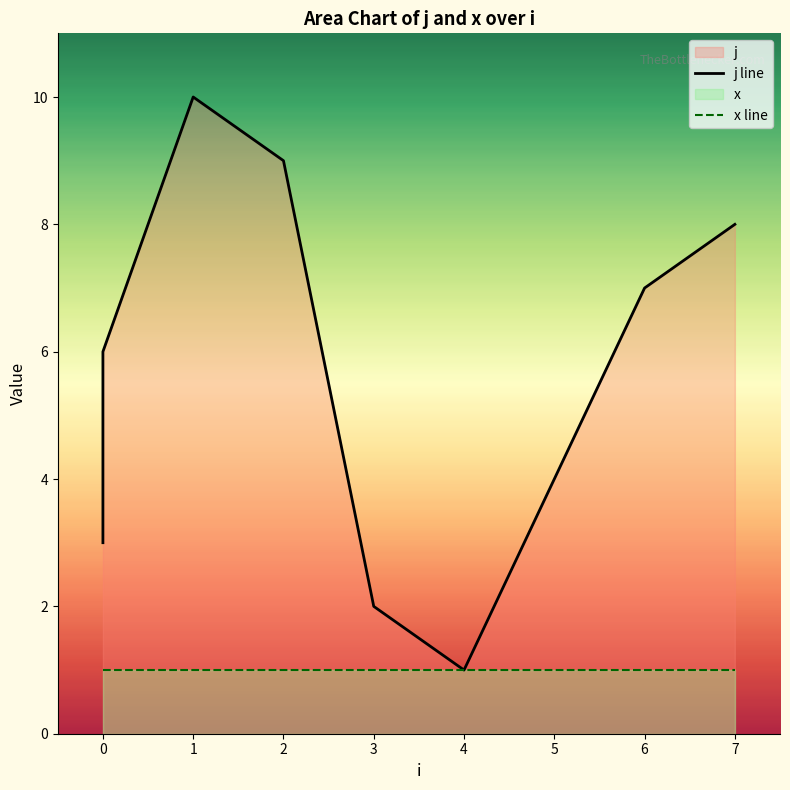

How many interior local peaks (higher than both neighbors) does the data have?

1